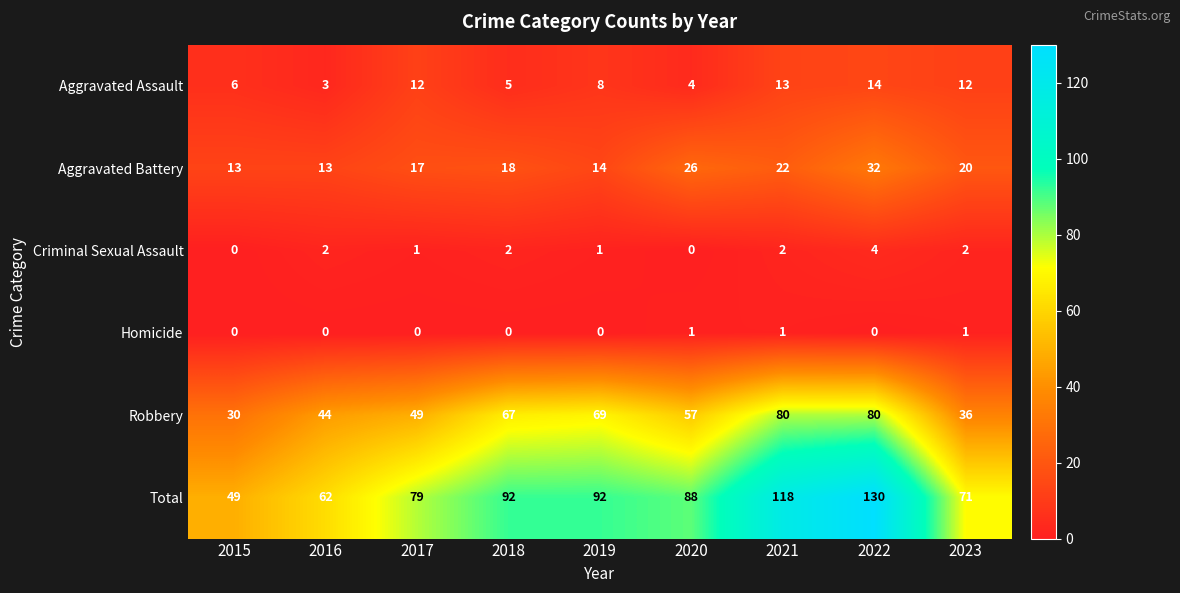

Which series has the largest range (max minus min)?

Total